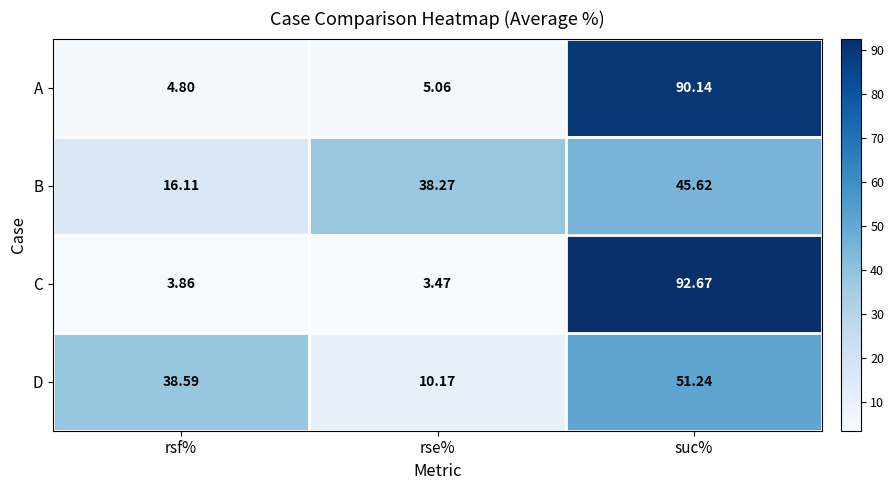

At which label is D closest to 30?

rsf%